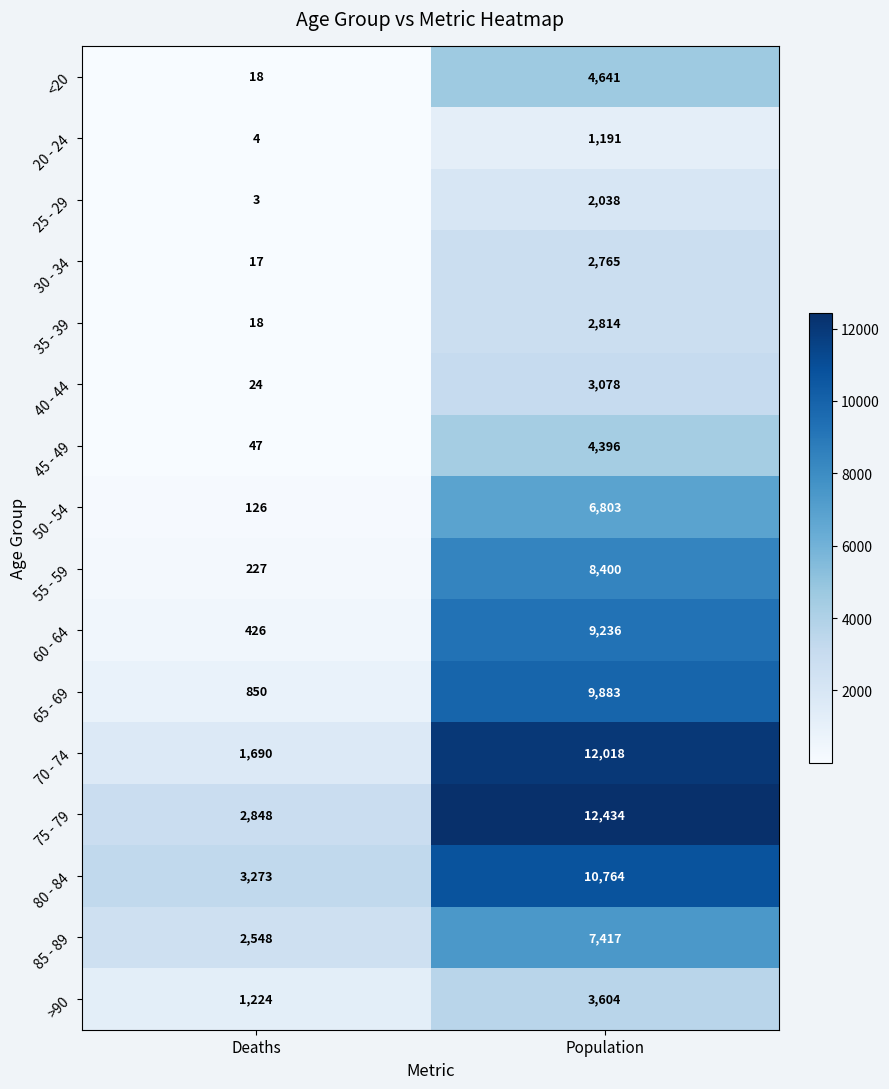

What is the difference between the 30 - 34 values at Population and Deaths?

2748